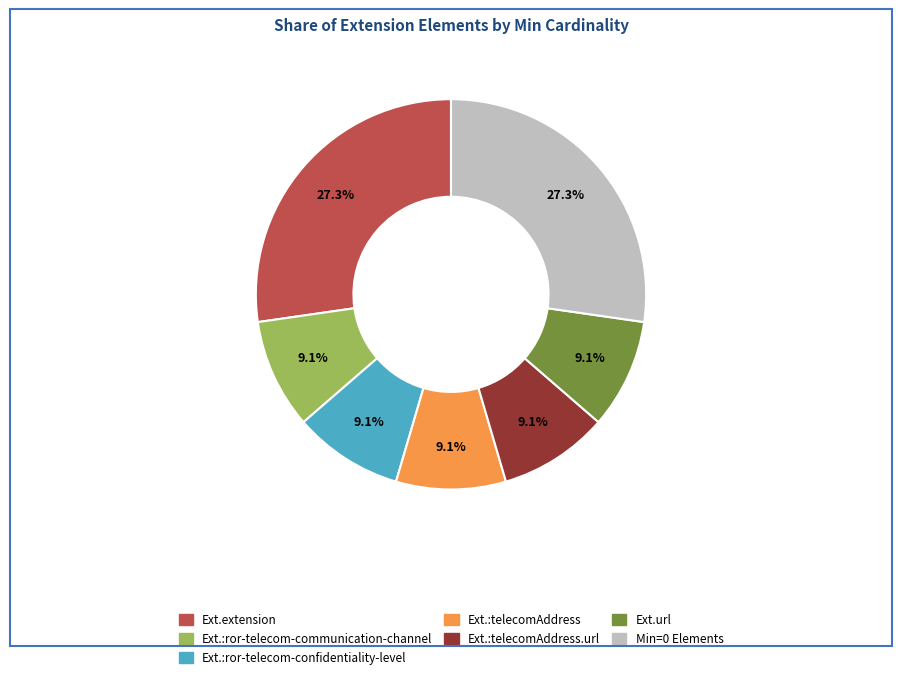

Is there any slice that represents more than half of the pie?

No